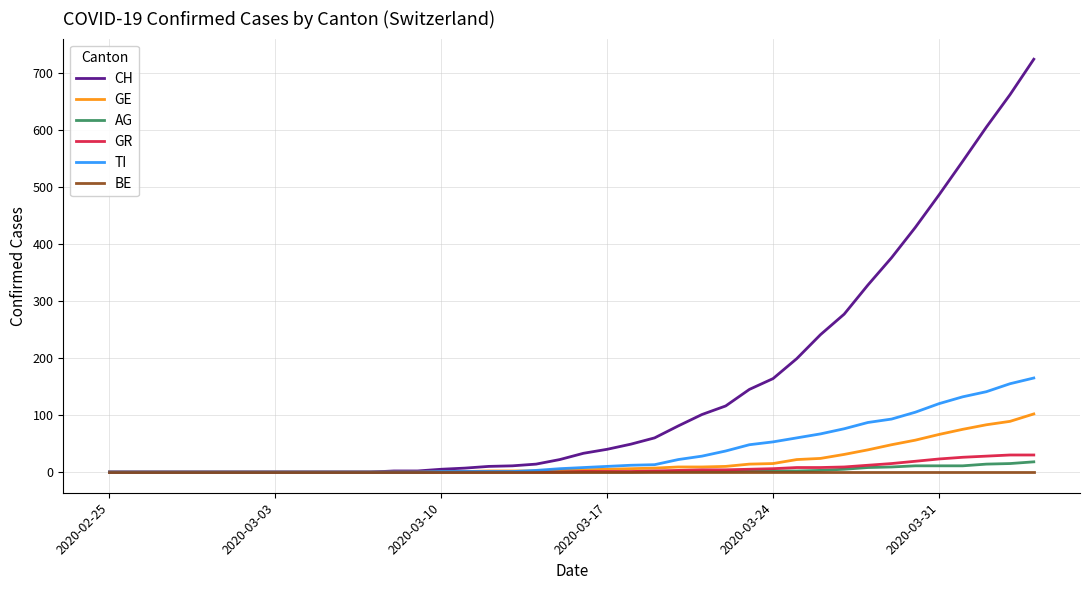

Which series has the largest total across all categories?

CH